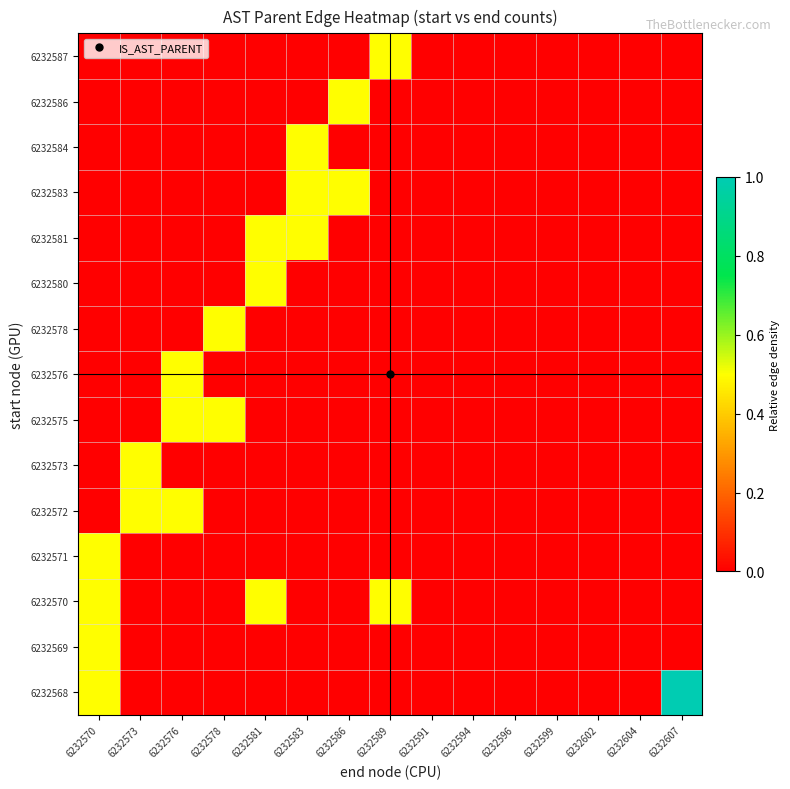

Reading right to left, what are all the values shown in this chart?

6232568: 6232607=1.0	6232604=0.0	6232602=0.0	6232599=0.0	6232596=0.0	6232594=0.0	6232591=0.0	6232589=0.0	6232586=0.0	6232583=0.0	6232581=0.0	6232578=0.0	6232576=0.0	6232573=0.0	6232570=0.5
6232569: 6232607=0.0	6232604=0.0	6232602=0.0	6232599=0.0	6232596=0.0	6232594=0.0	6232591=0.0	6232589=0.0	6232586=0.0	6232583=0.0	6232581=0.0	6232578=0.0	6232576=0.0	6232573=0.0	6232570=0.5
6232570: 6232607=0.0	6232604=0.0	6232602=0.0	6232599=0.0	6232596=0.0	6232594=0.0	6232591=0.0	6232589=0.5	6232586=0.0	6232583=0.0	6232581=0.5	6232578=0.0	6232576=0.0	6232573=0.0	6232570=0.5
6232571: 6232607=0.0	6232604=0.0	6232602=0.0	6232599=0.0	6232596=0.0	6232594=0.0	6232591=0.0	6232589=0.0	6232586=0.0	6232583=0.0	6232581=0.0	6232578=0.0	6232576=0.0	6232573=0.0	6232570=0.5
6232572: 6232607=0.0	6232604=0.0	6232602=0.0	6232599=0.0	6232596=0.0	6232594=0.0	6232591=0.0	6232589=0.0	6232586=0.0	6232583=0.0	6232581=0.0	6232578=0.0	6232576=0.5	6232573=0.5	6232570=0.0
6232573: 6232607=0.0	6232604=0.0	6232602=0.0	6232599=0.0	6232596=0.0	6232594=0.0	6232591=0.0	6232589=0.0	6232586=0.0	6232583=0.0	6232581=0.0	6232578=0.0	6232576=0.0	6232573=0.5	6232570=0.0
6232575: 6232607=0.0	6232604=0.0	6232602=0.0	6232599=0.0	6232596=0.0	6232594=0.0	6232591=0.0	6232589=0.0	6232586=0.0	6232583=0.0	6232581=0.0	6232578=0.5	6232576=0.5	6232573=0.0	6232570=0.0
6232576: 6232607=0.0	6232604=0.0	6232602=0.0	6232599=0.0	6232596=0.0	6232594=0.0	6232591=0.0	6232589=0.0	6232586=0.0	6232583=0.0	6232581=0.0	6232578=0.0	6232576=0.5	6232573=0.0	6232570=0.0
6232578: 6232607=0.0	6232604=0.0	6232602=0.0	6232599=0.0	6232596=0.0	6232594=0.0	6232591=0.0	6232589=0.0	6232586=0.0	6232583=0.0	6232581=0.0	6232578=0.5	6232576=0.0	6232573=0.0	6232570=0.0
6232580: 6232607=0.0	6232604=0.0	6232602=0.0	6232599=0.0	6232596=0.0	6232594=0.0	6232591=0.0	6232589=0.0	6232586=0.0	6232583=0.0	6232581=0.5	6232578=0.0	6232576=0.0	6232573=0.0	6232570=0.0
6232581: 6232607=0.0	6232604=0.0	6232602=0.0	6232599=0.0	6232596=0.0	6232594=0.0	6232591=0.0	6232589=0.0	6232586=0.0	6232583=0.5	6232581=0.5	6232578=0.0	6232576=0.0	6232573=0.0	6232570=0.0
6232583: 6232607=0.0	6232604=0.0	6232602=0.0	6232599=0.0	6232596=0.0	6232594=0.0	6232591=0.0	6232589=0.0	6232586=0.5	6232583=0.5	6232581=0.0	6232578=0.0	6232576=0.0	6232573=0.0	6232570=0.0
6232584: 6232607=0.0	6232604=0.0	6232602=0.0	6232599=0.0	6232596=0.0	6232594=0.0	6232591=0.0	6232589=0.0	6232586=0.0	6232583=0.5	6232581=0.0	6232578=0.0	6232576=0.0	6232573=0.0	6232570=0.0
6232586: 6232607=0.0	6232604=0.0	6232602=0.0	6232599=0.0	6232596=0.0	6232594=0.0	6232591=0.0	6232589=0.0	6232586=0.5	6232583=0.0	6232581=0.0	6232578=0.0	6232576=0.0	6232573=0.0	6232570=0.0
6232587: 6232607=0.0	6232604=0.0	6232602=0.0	6232599=0.0	6232596=0.0	6232594=0.0	6232591=0.0	6232589=0.5	6232586=0.0	6232583=0.0	6232581=0.0	6232578=0.0	6232576=0.0	6232573=0.0	6232570=0.0